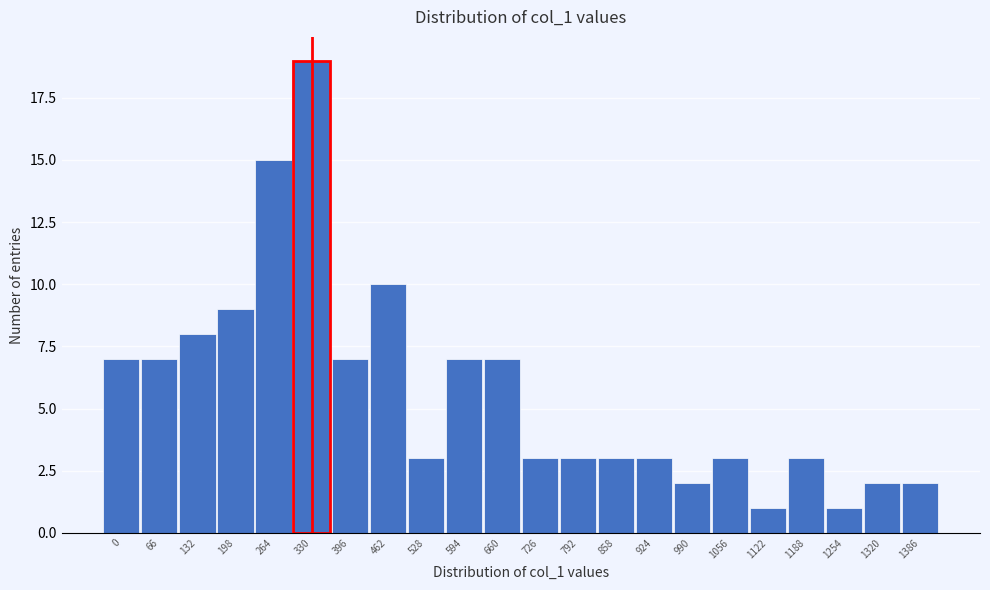

Reading left to right, extract all data points from this chart.

0=7	66=7	132=8	198=9	264=15	330=19	396=7	462=10	528=3	594=7	660=7	726=3	792=3	858=3	924=3	990=2	1056=3	1122=1	1188=3	1254=1	1320=2	1386=2